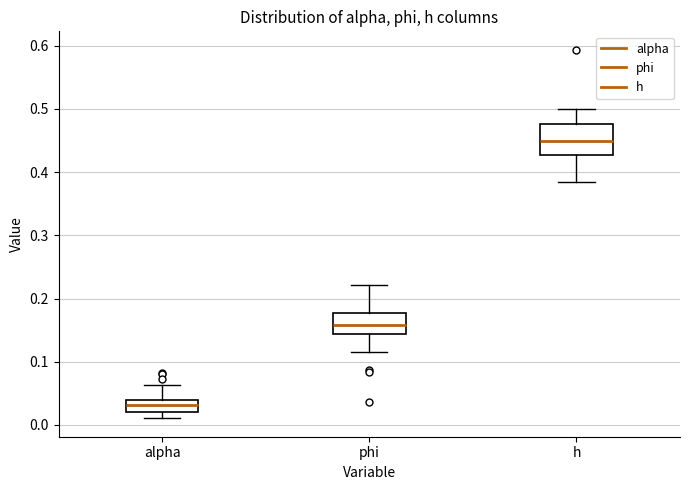

Reading left to right, read every box against the y-axis: the position of its median line, the range the box covers, and the ends of its whiskers. The values are not printed on the chart, so give them approximately, as read against the axis.

alpha: median 0.03, box 0.02 to 0.04, whiskers 0.01 to 0.06
phi: median 0.16, box 0.14 to 0.18, whiskers 0.12 to 0.22
h: median 0.45, box 0.43 to 0.48, whiskers 0.38 to 0.50